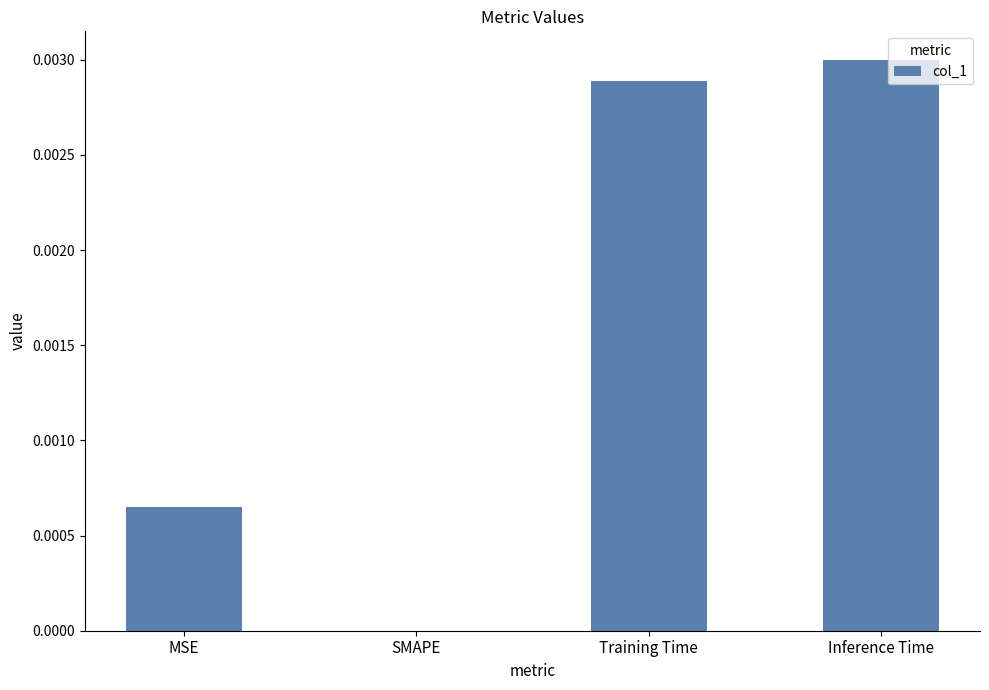

Is it true that the value at Training Time is 0.0?

True